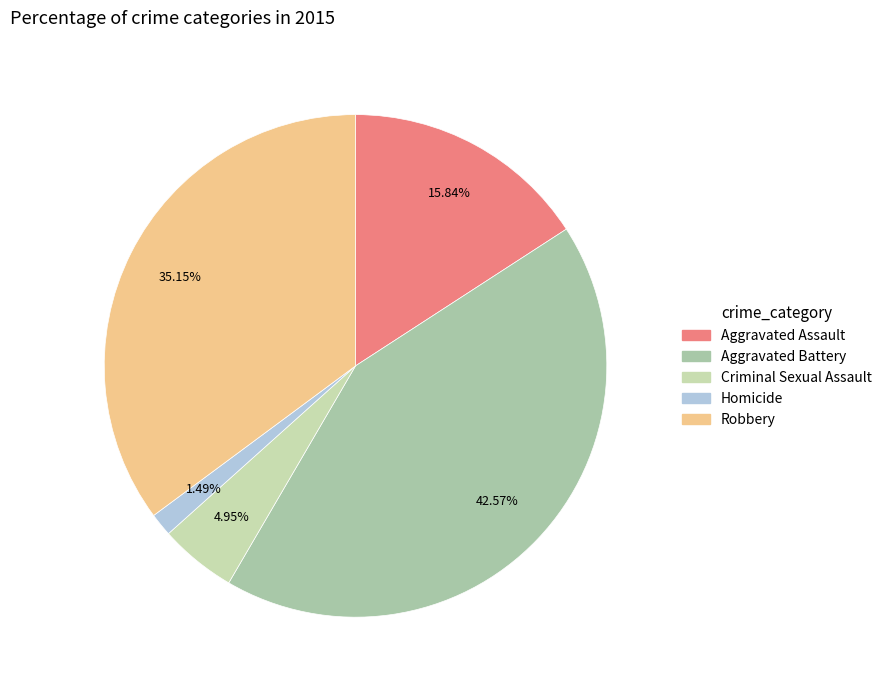

What portion of the pie excludes Homicide?

98.5%